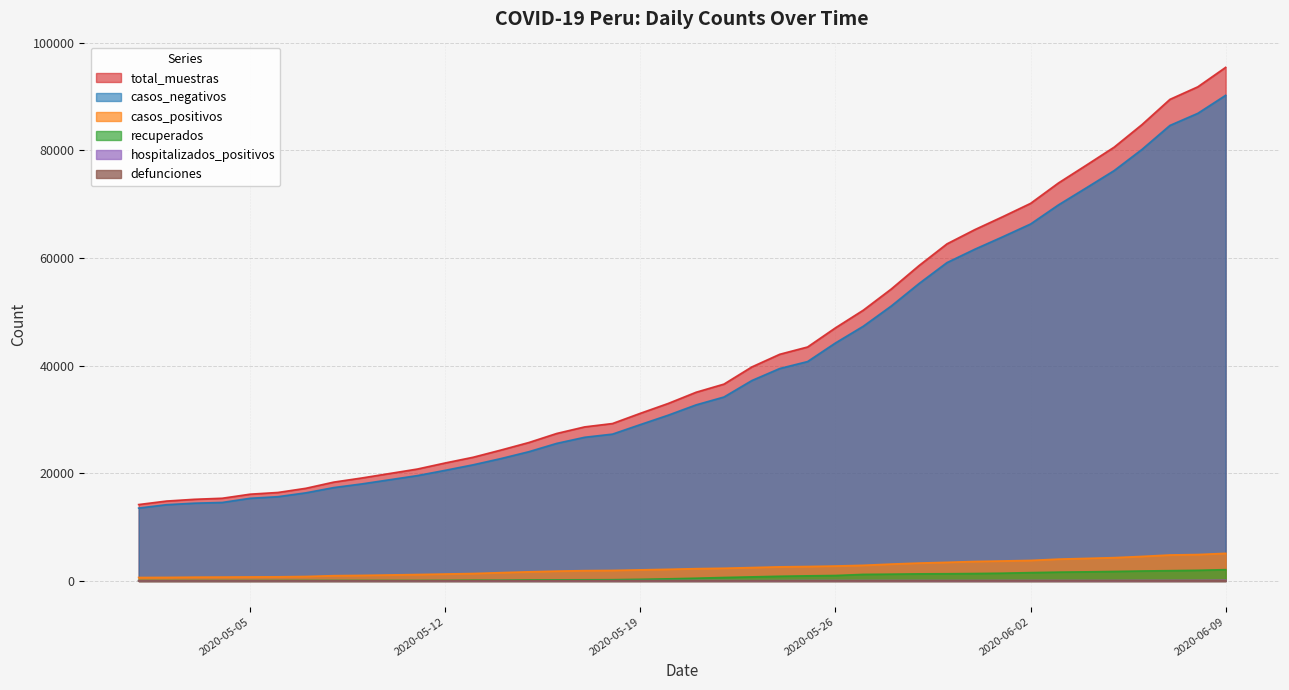

What is the label of the 12th point from the left?

2020-05-12